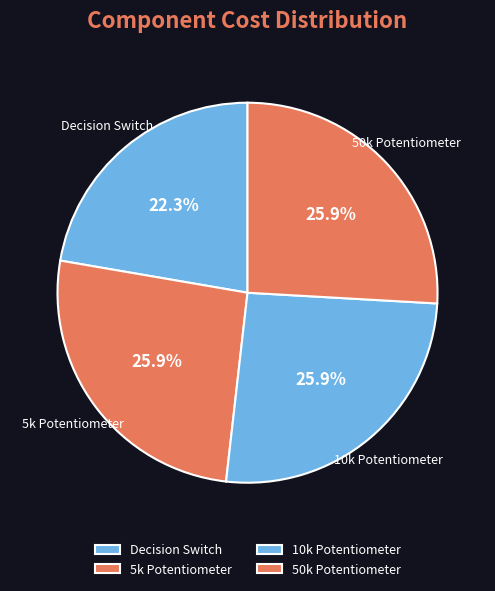

To the nearest percent, what is the difference between the largest and smallest slice percentages?

4%